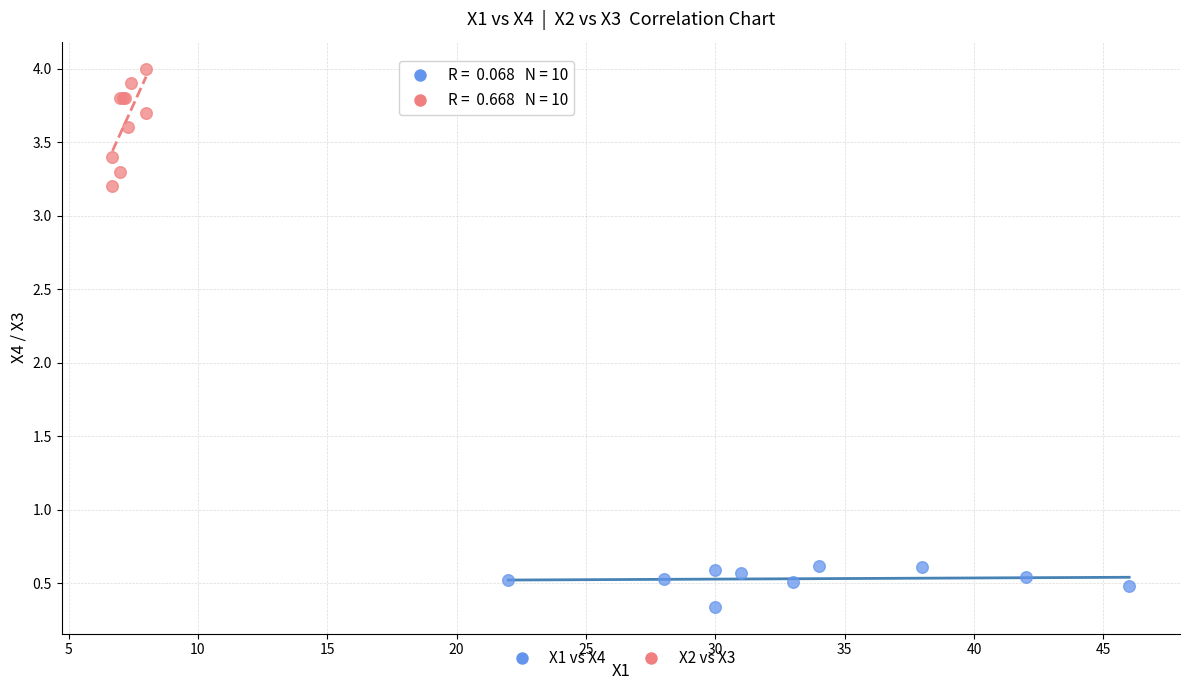

Which series contains the highest Y value?

X2 vs X3